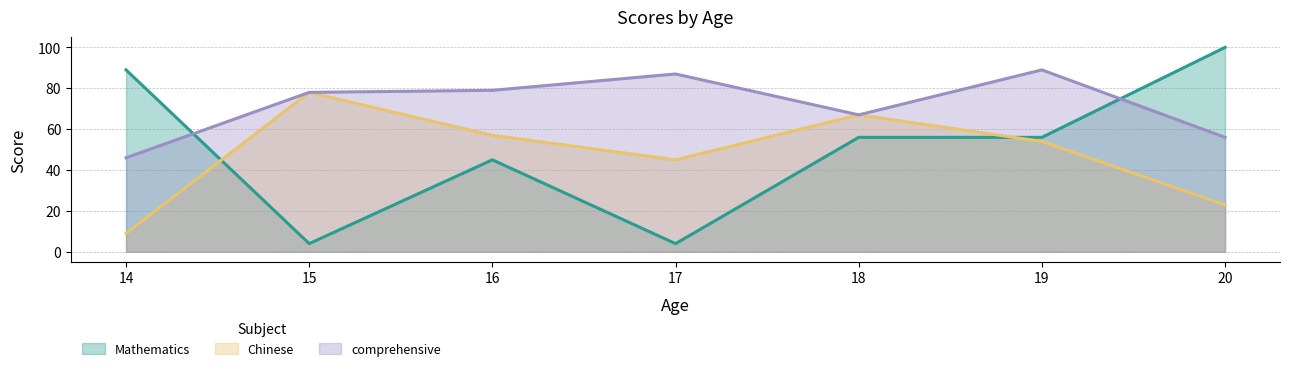

True or false: Mathematics has more than 0 points higher than both neighbors.

True